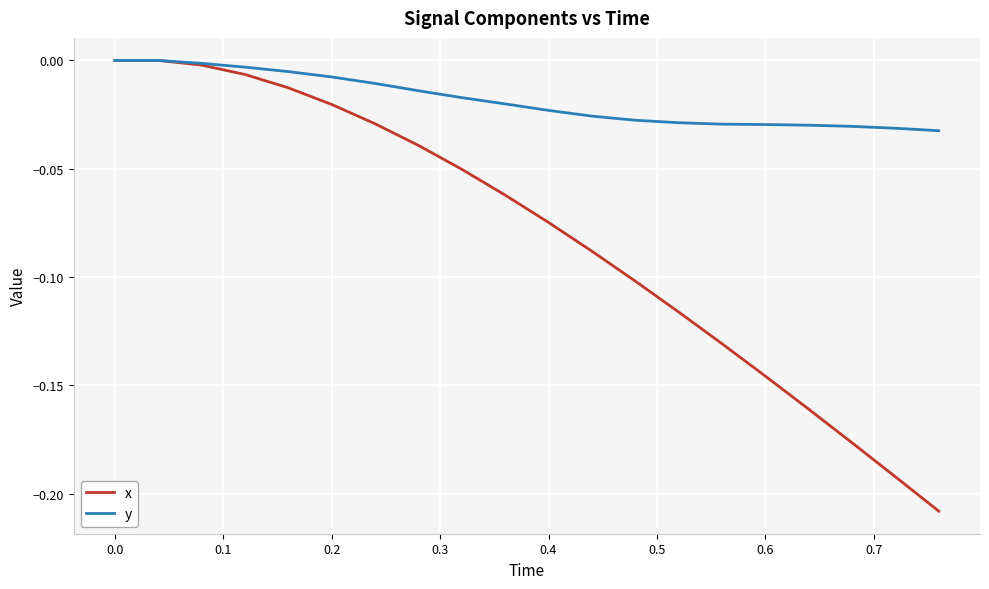

Which series has the largest total across all categories?

y